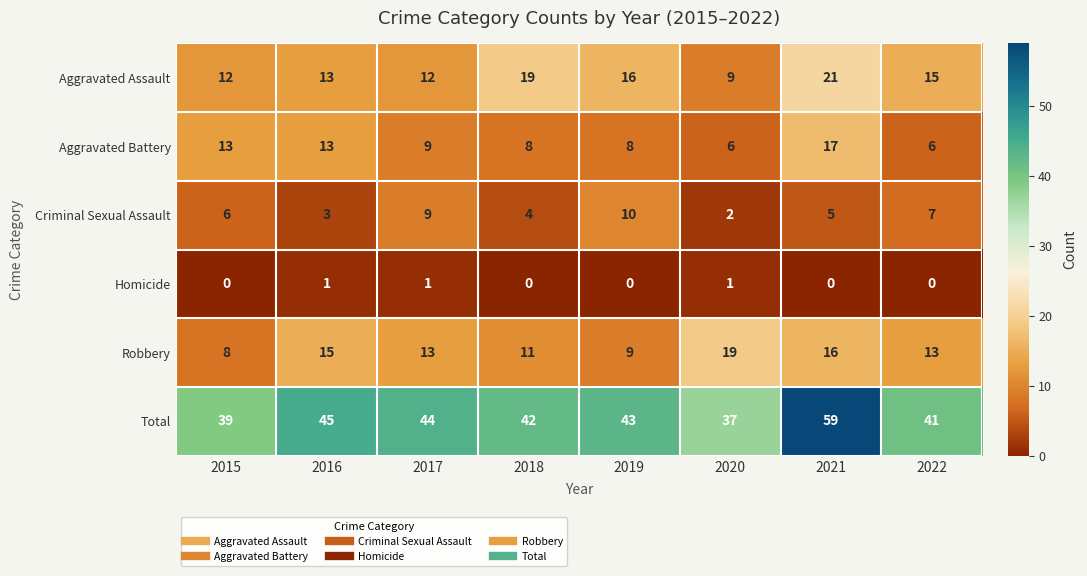

Which series has the largest total across all categories?

Total